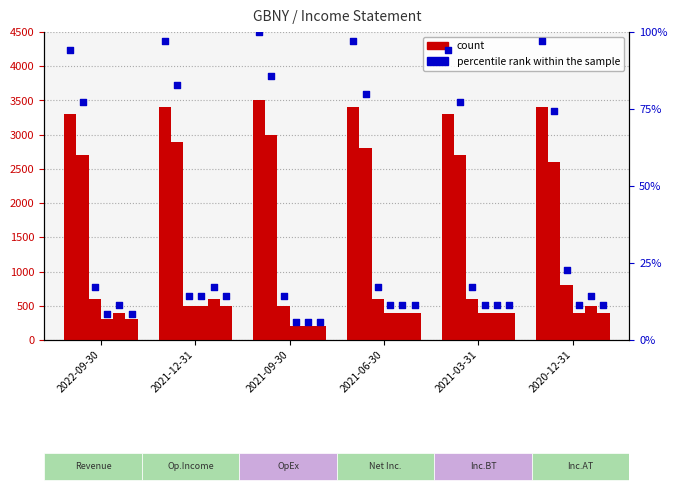

Is the value of Income Before Tax at 2022-09-30 greater than the value of Total Revenue at 2021-06-30?

Yes